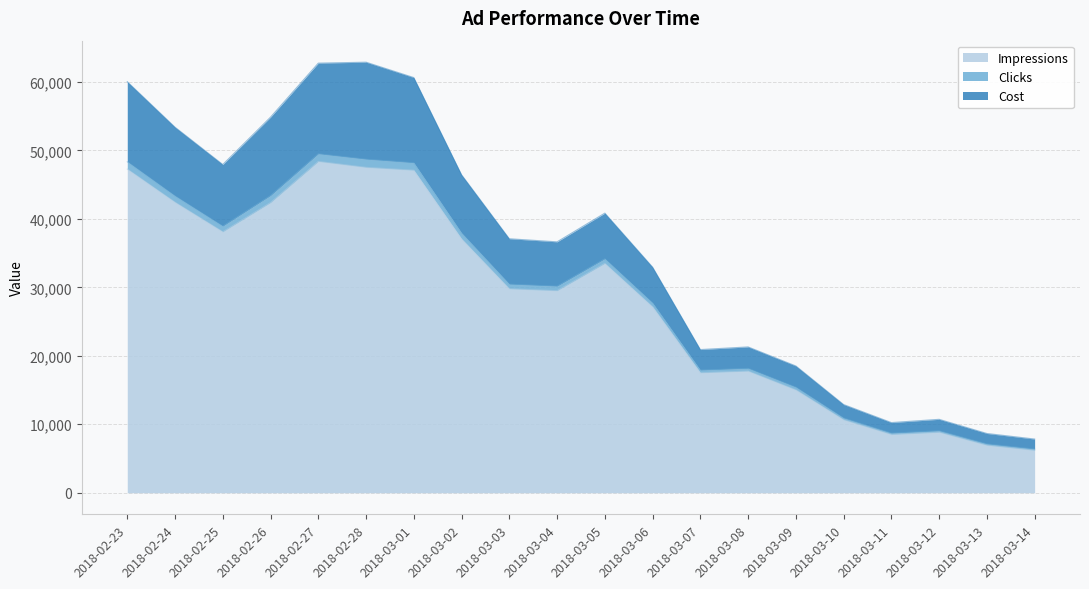

What is the lowest value of the Impressions series?

6196